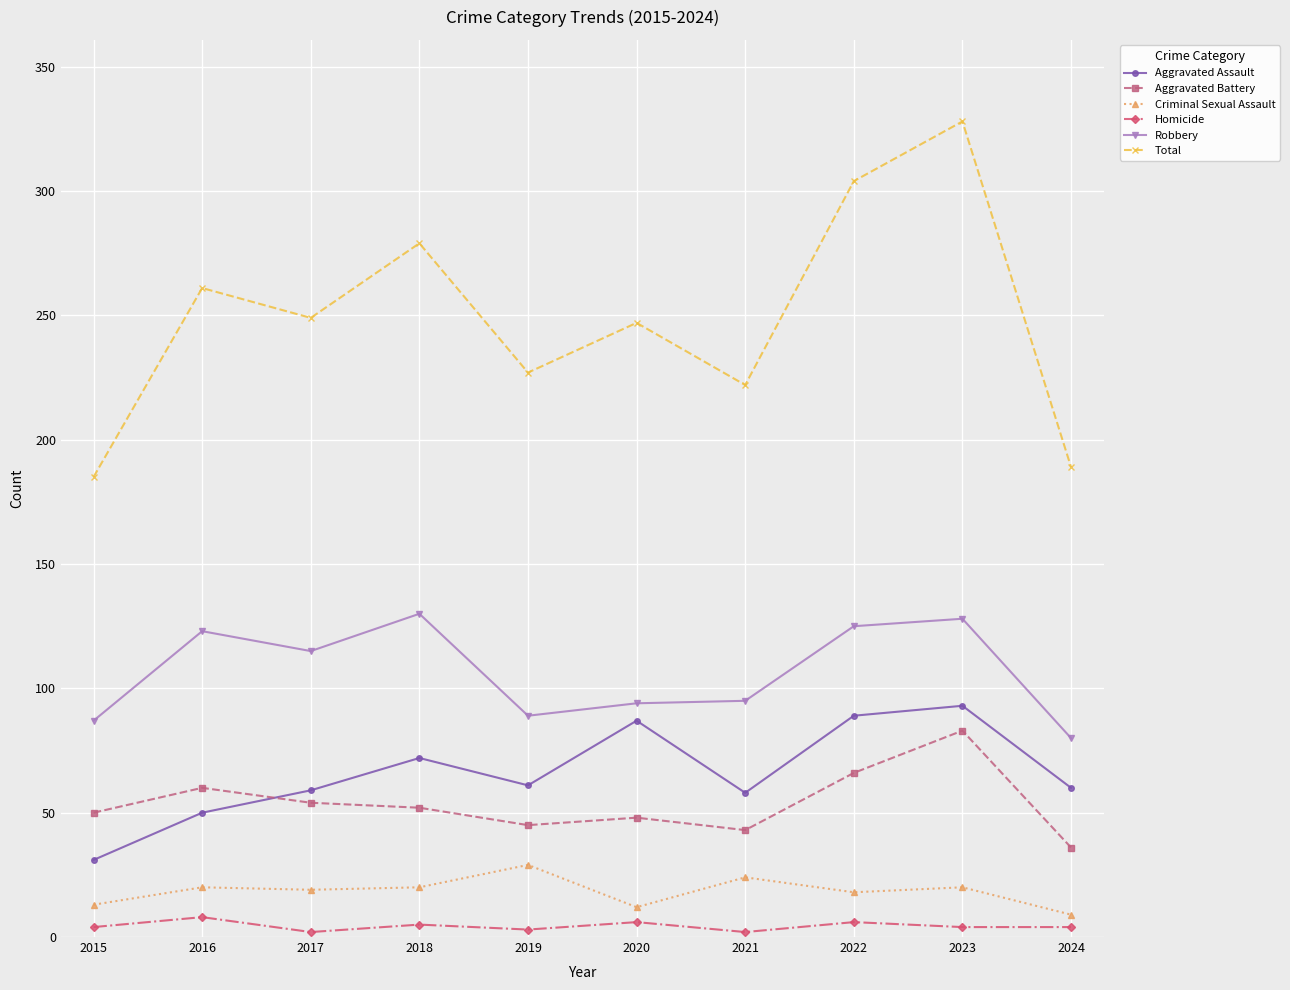

Is it true that Aggravated Battery equals 71 at 2020?

False